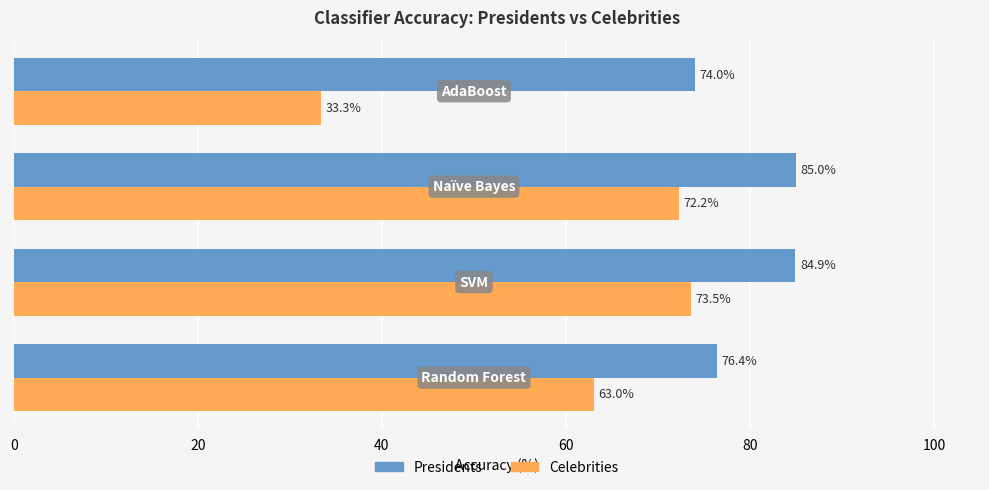

What are all the series names shown in the legend?

Presidents, Celebrities